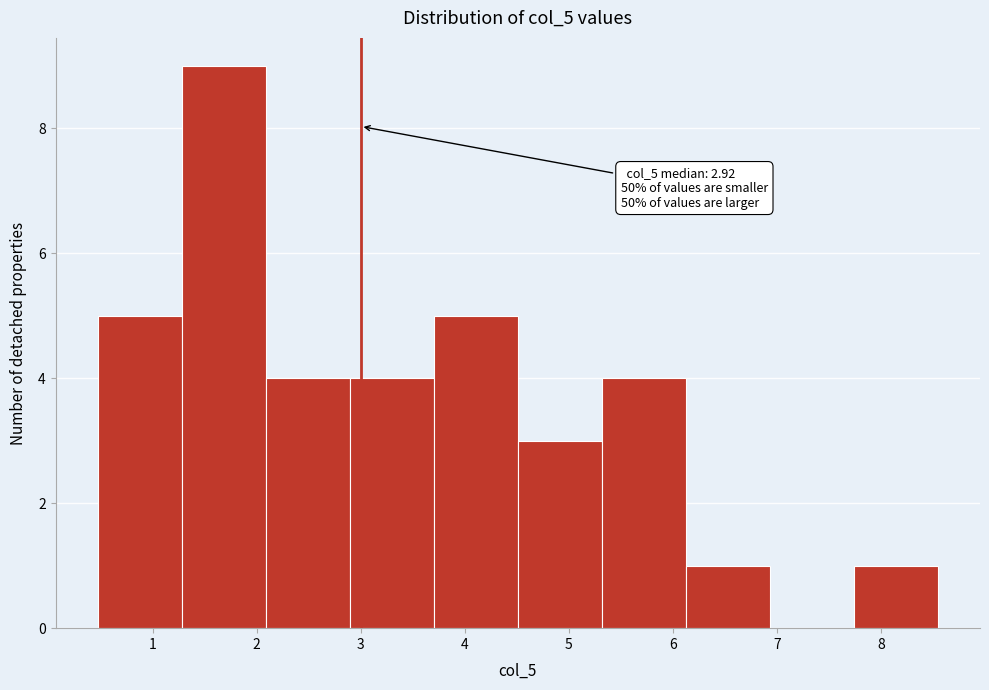

Which range on the x-axis has the tallest bar?

1.3 to 2.1